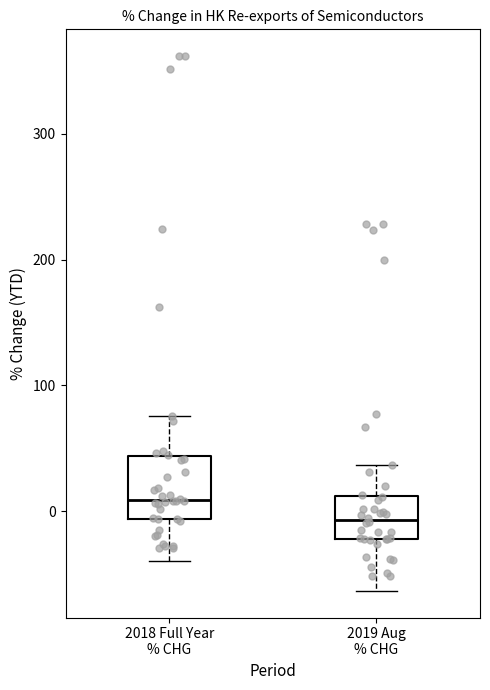

Reading left to right, transcribe this box plot: for each box, give where its median line is, the range the box spans, and where its two whiskers end, as read against the y-axis. The values are not printed on the chart, so give them approximately, as read against the axis.

2018 Full Year % CHG: median 10, box -10 to 40, whiskers -40 to 80
2019 Aug % CHG: median -10, box -20 to 10, whiskers -60 to 40